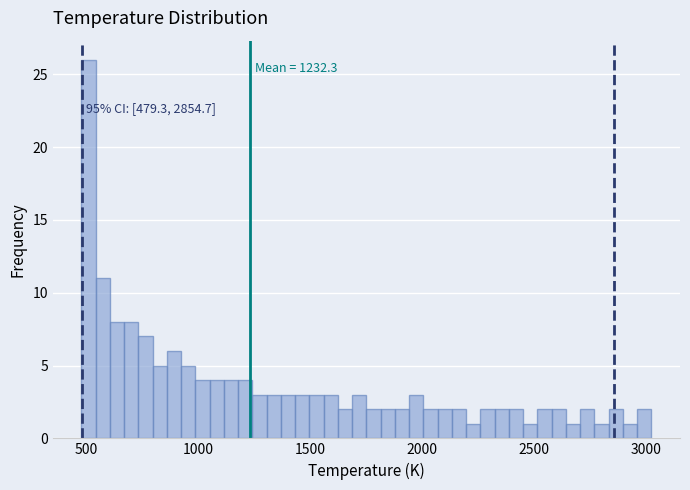

Read against the x-axis, roughly where is the centre of the tallest bar?

500